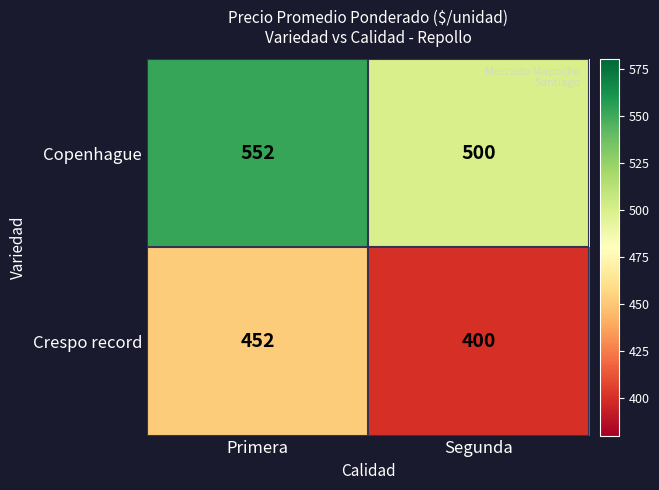

The value of Crespo record at Segunda is 400. True or false?

True